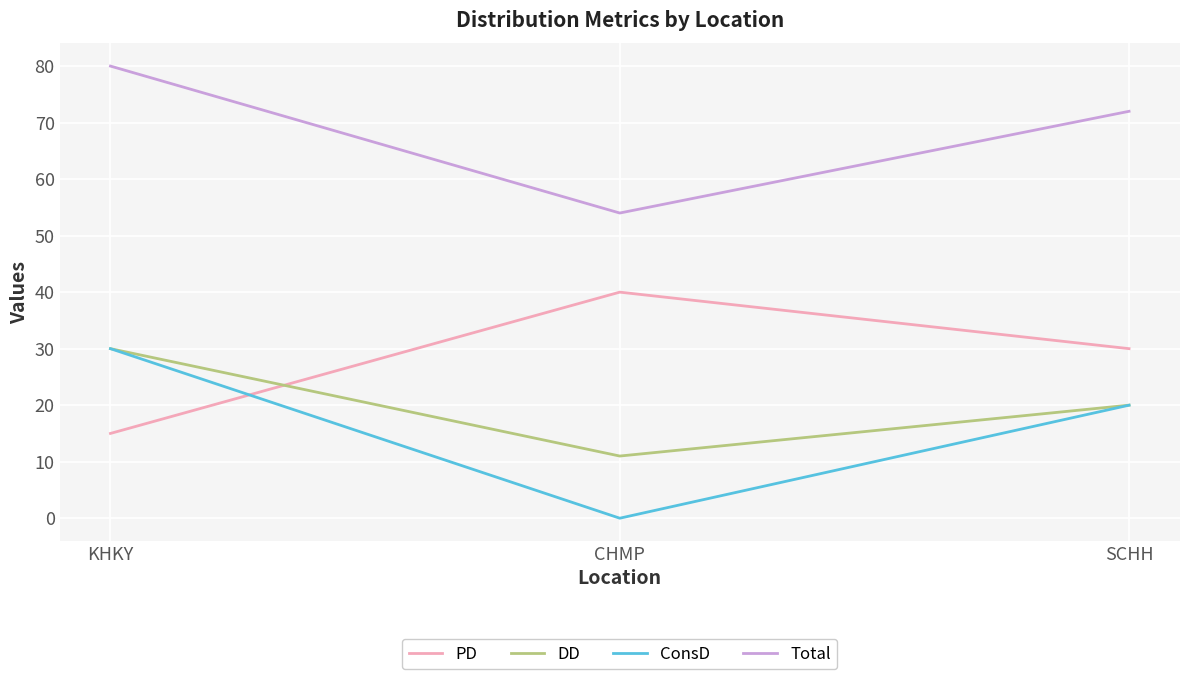

The DD series shows 11 at CHMP. True or false?

True